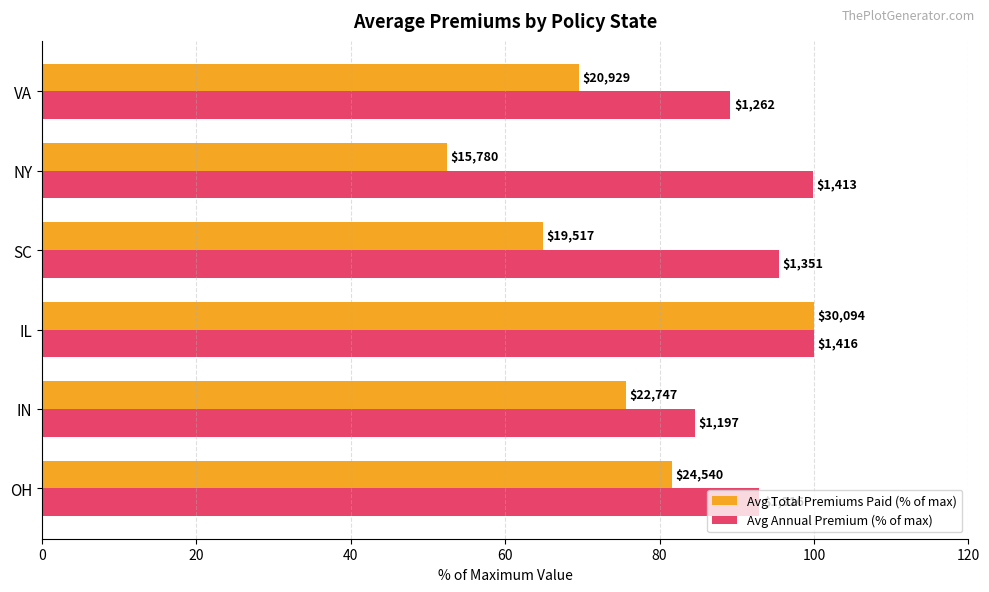

What are all the series names shown in the legend?

Avg Total Premiums Paid (% of max), Avg Annual Premium (% of max)